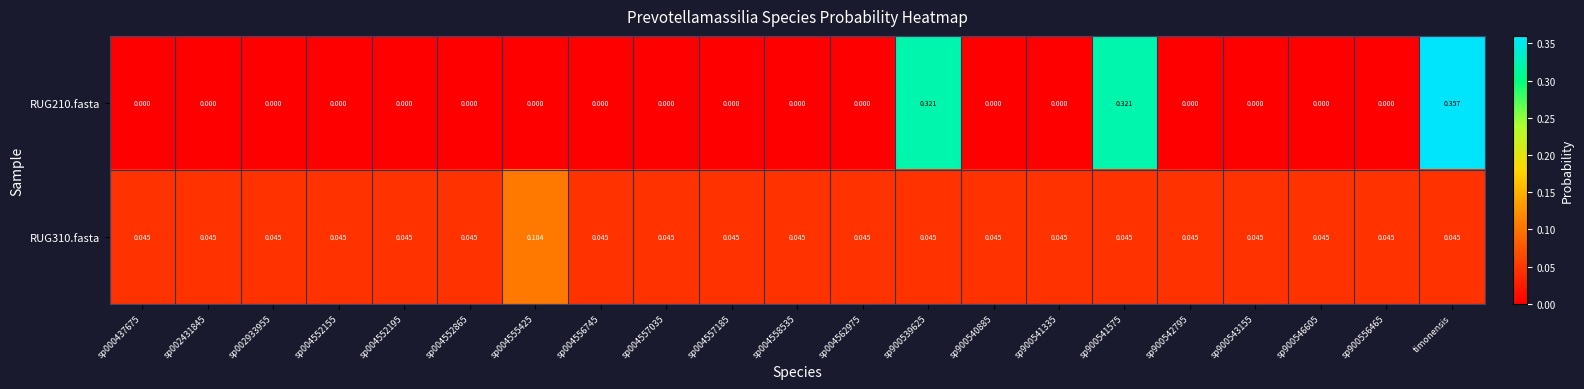

At which category does the chart reach its peak across all series?

timonensis